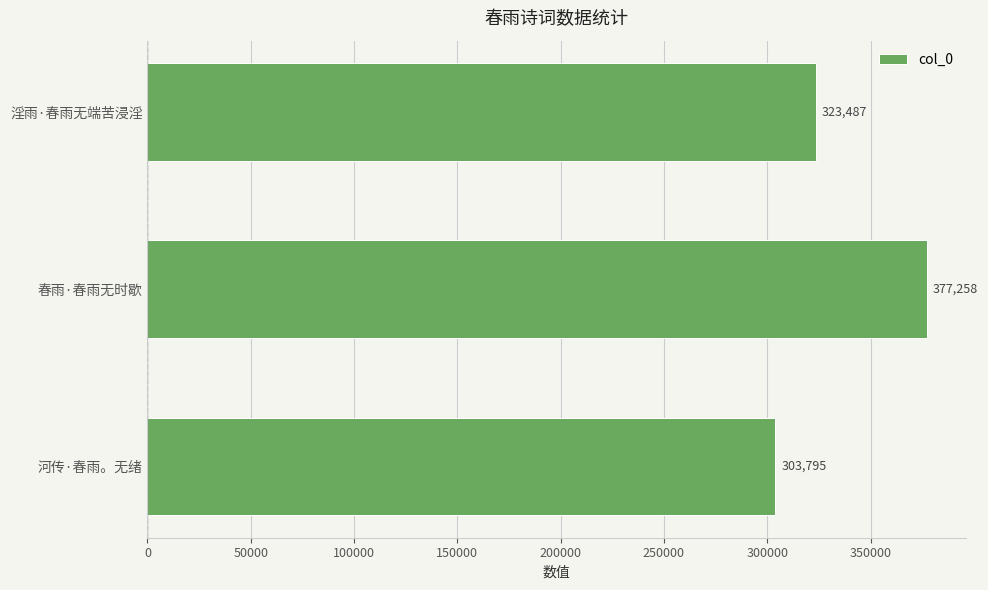

List the labels in order of value, largest first.

春雨·春雨无时歇, 淫雨·春雨无端苦浸淫, 河传·春雨。无绪